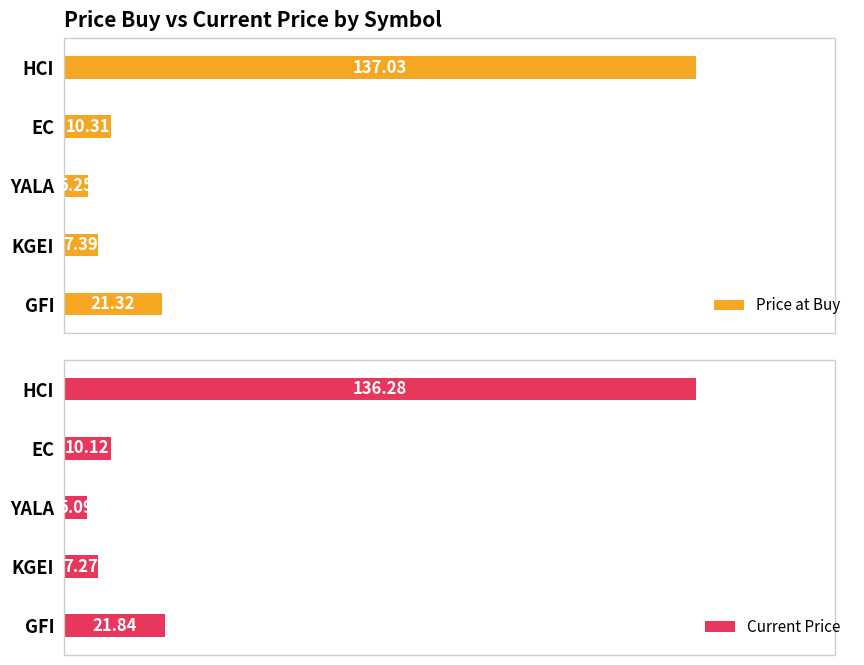

At how many categories does at least one series exceed 49?

1